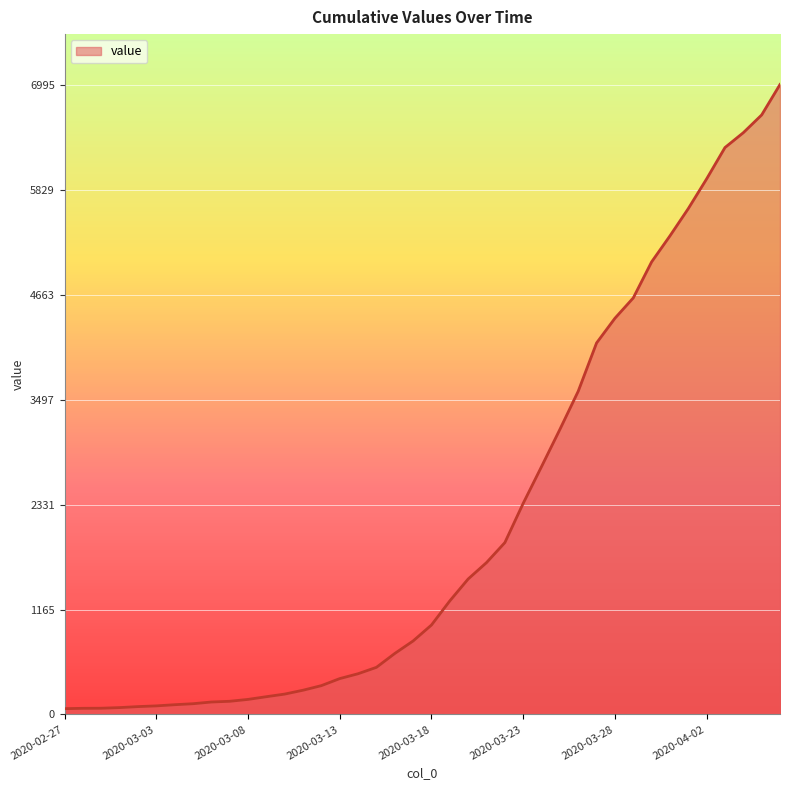

What is the difference between the maximum and minimum values?

6931